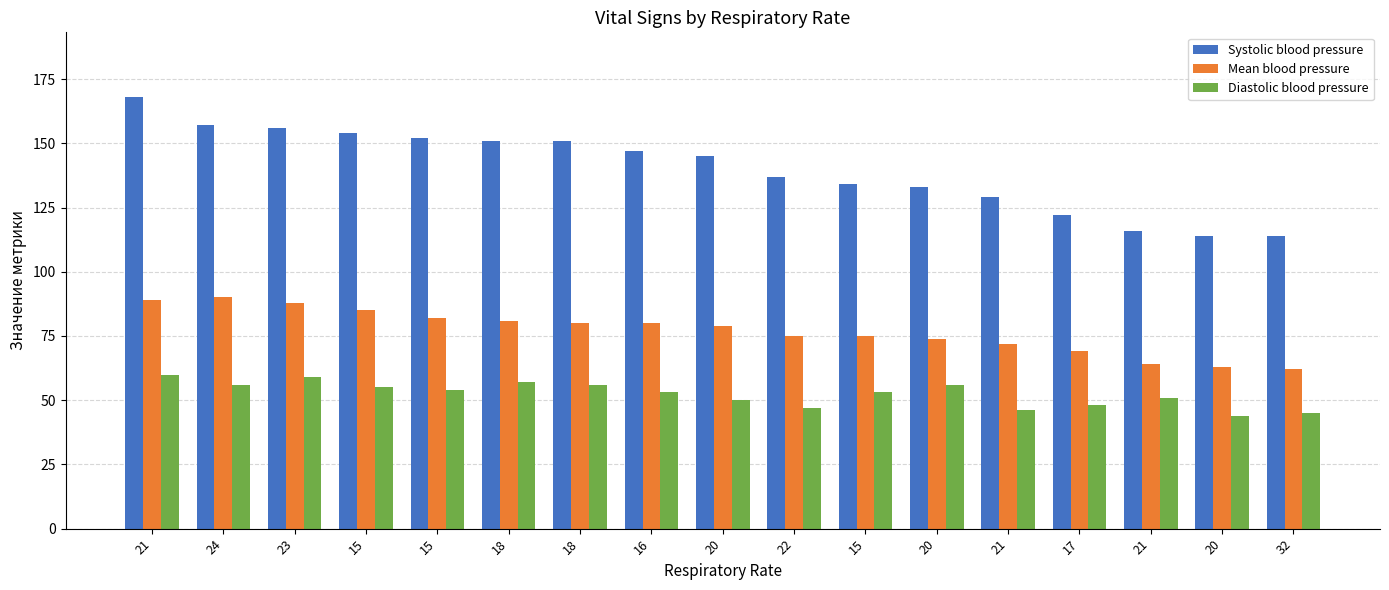

Does the chart contain stacked bars?

No